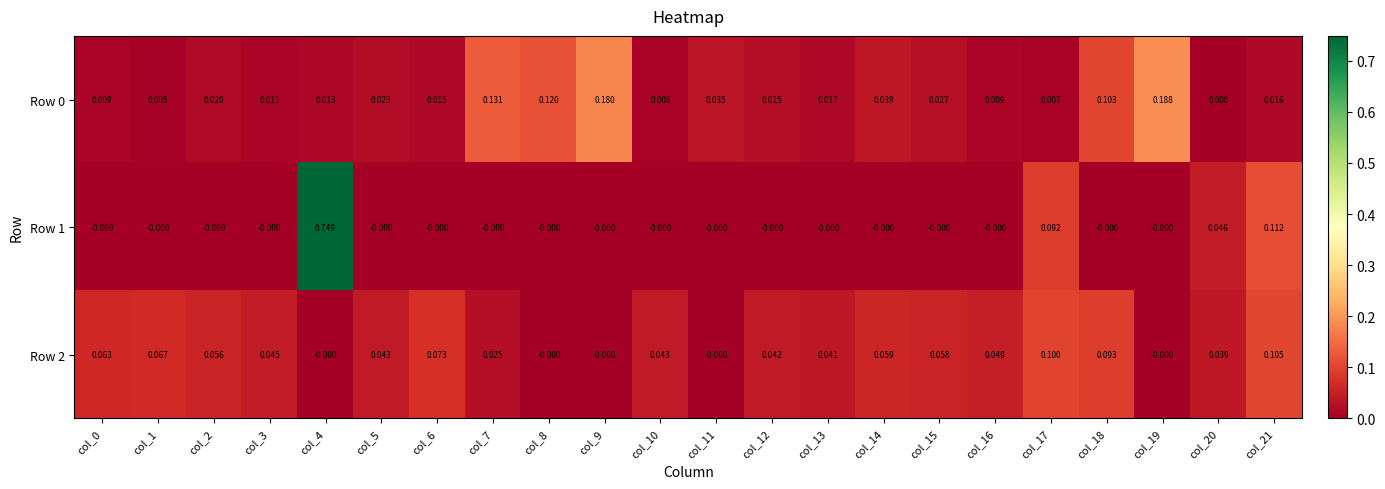

At col_17, list the series in order from smallest to largest.

Row 0, Row 1, Row 2